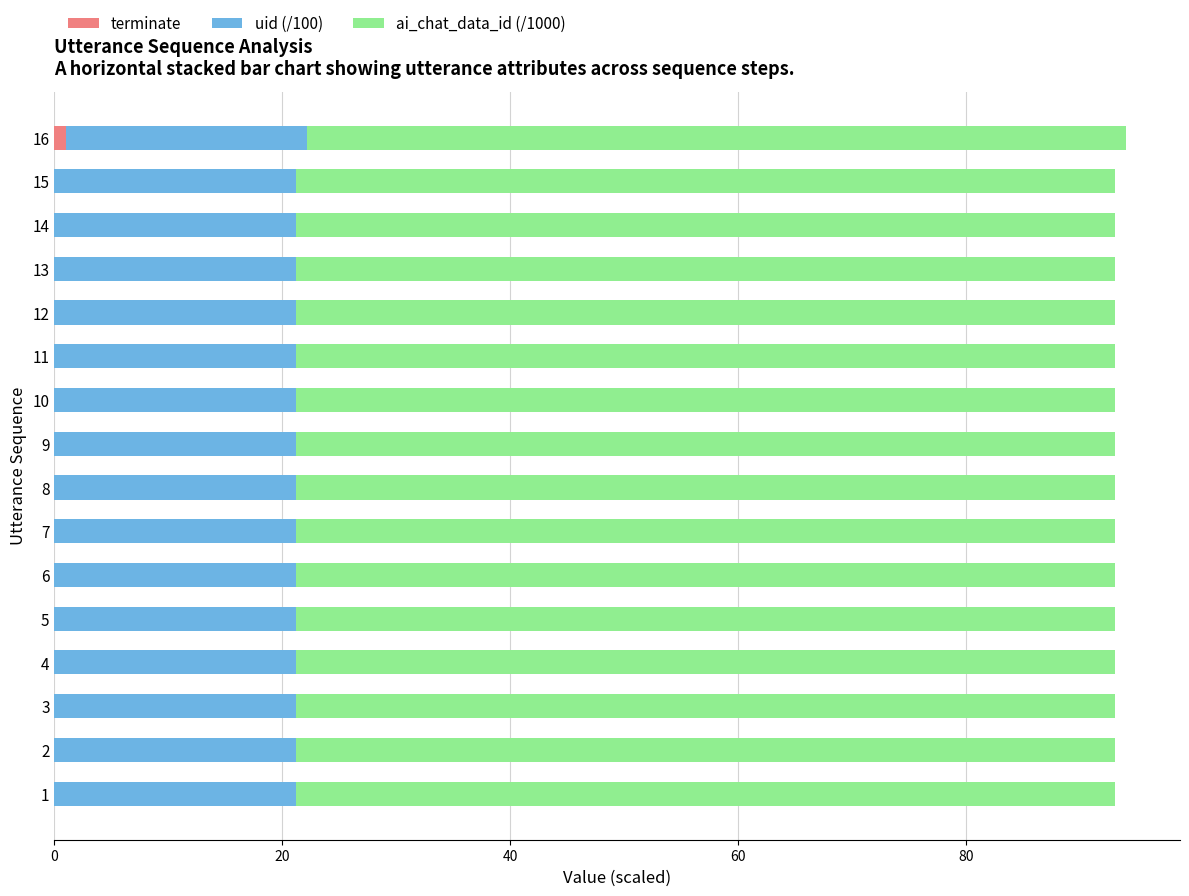

What are all the series names shown in the legend?

terminate, uid (/100), ai_chat_data_id (/1000)